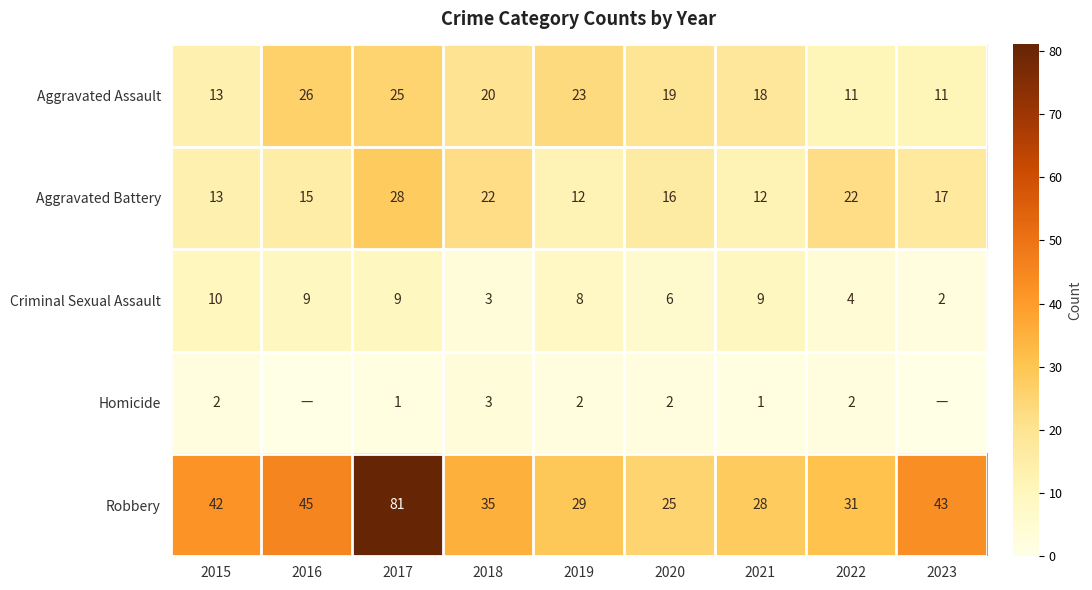

Between 2017 and 2019, which series saw the biggest shift?

Robbery